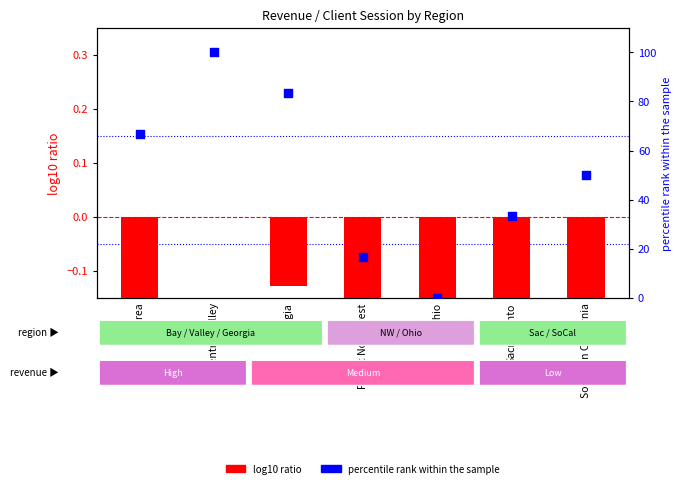

What are all the series names shown in the legend?

log10 ratio, percentile rank within the sample